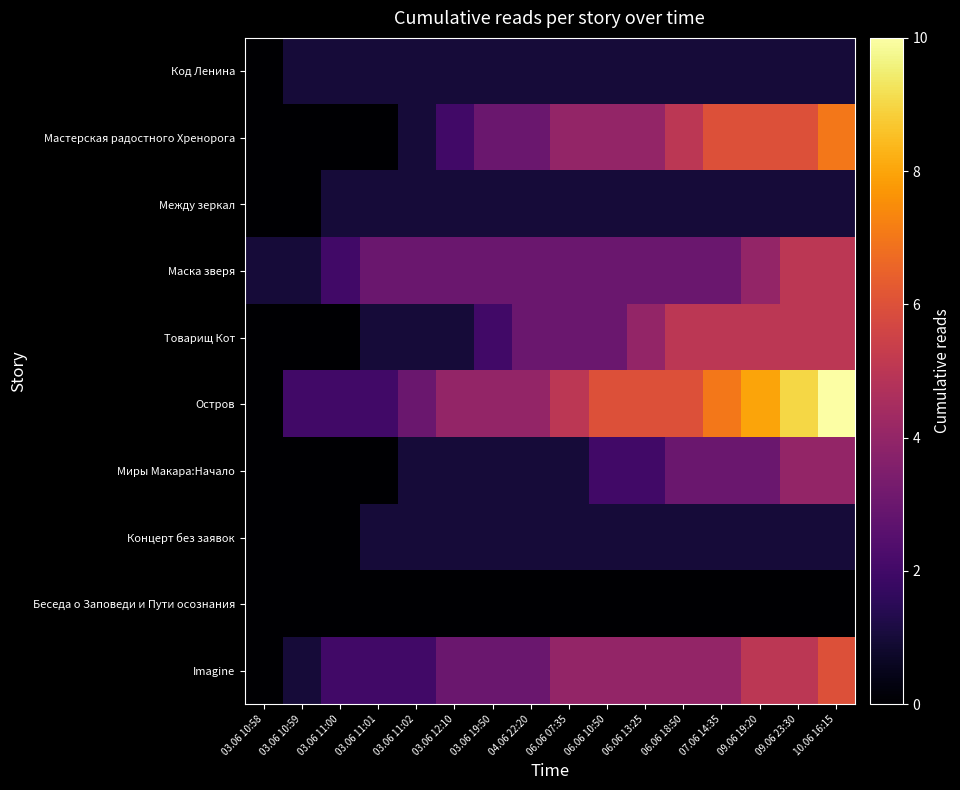

How many distinct data groups are displayed?

10